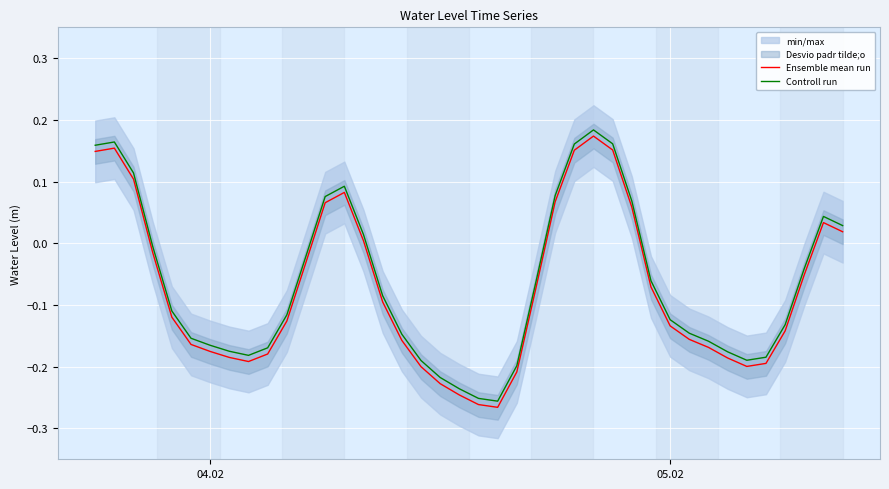

True or false: Ensemble mean run and Controll run intersect in this chart.

False